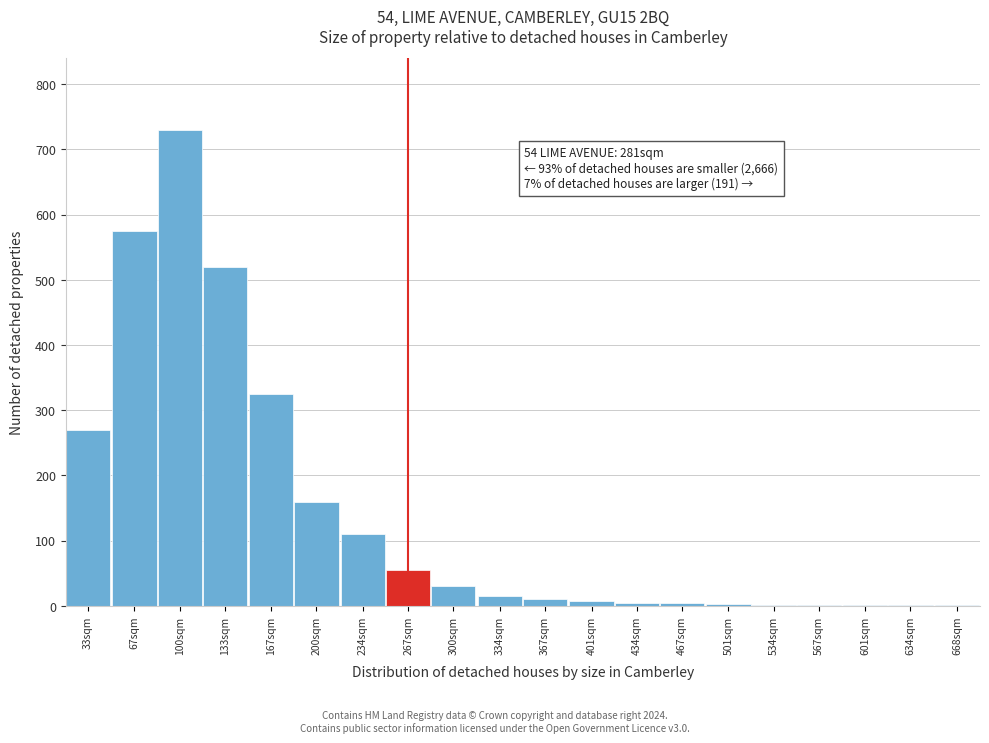

What is the greatest value displayed?

730